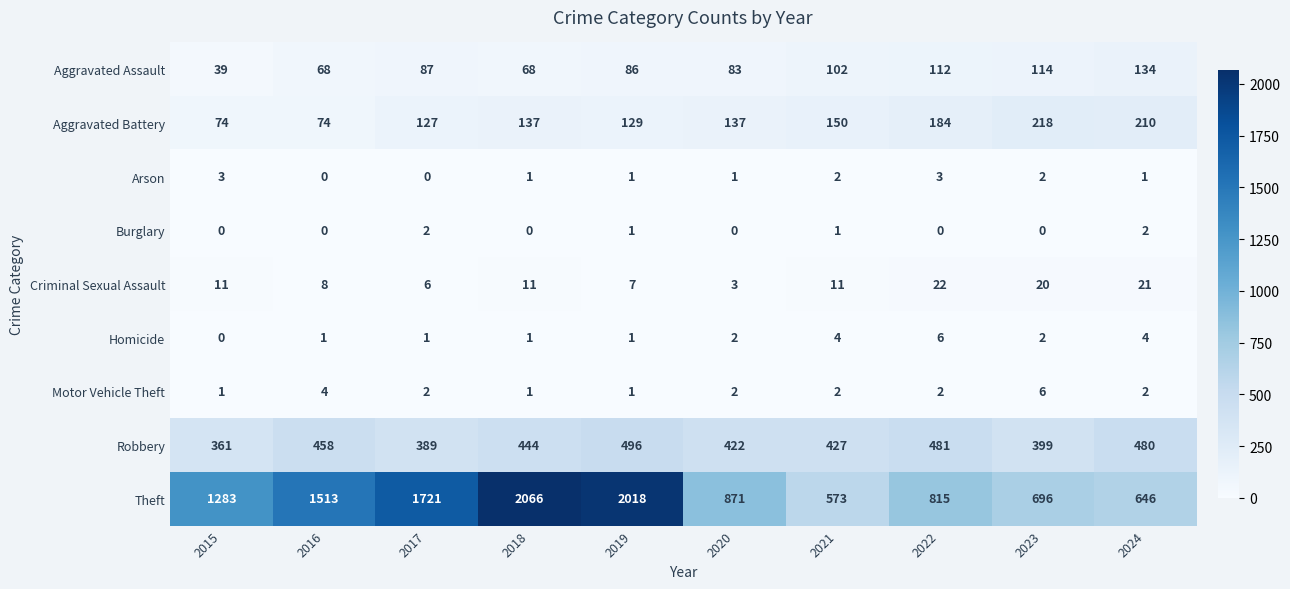

How many distinct data groups are displayed?

9